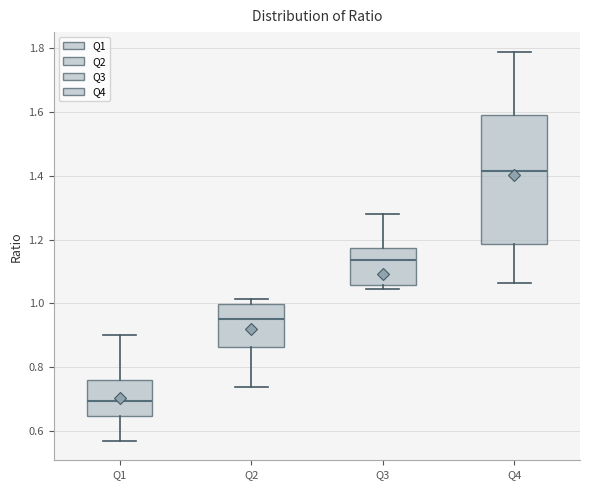

Reading left to right, read every box against the y-axis: the position of its median line, the range the box covers, and the ends of its whiskers. The values are not printed on the chart, so give them approximately, as read against the axis.

Q1: median 0.70, box 0.64 to 0.76, whiskers 0.58 to 0.90
Q2: median 0.96, box 0.86 to 1.00, whiskers 0.74 to 1.02
Q3: median 1.14, box 1.06 to 1.18, whiskers 1.04 to 1.28
Q4: median 1.42, box 1.18 to 1.60, whiskers 1.06 to 1.78